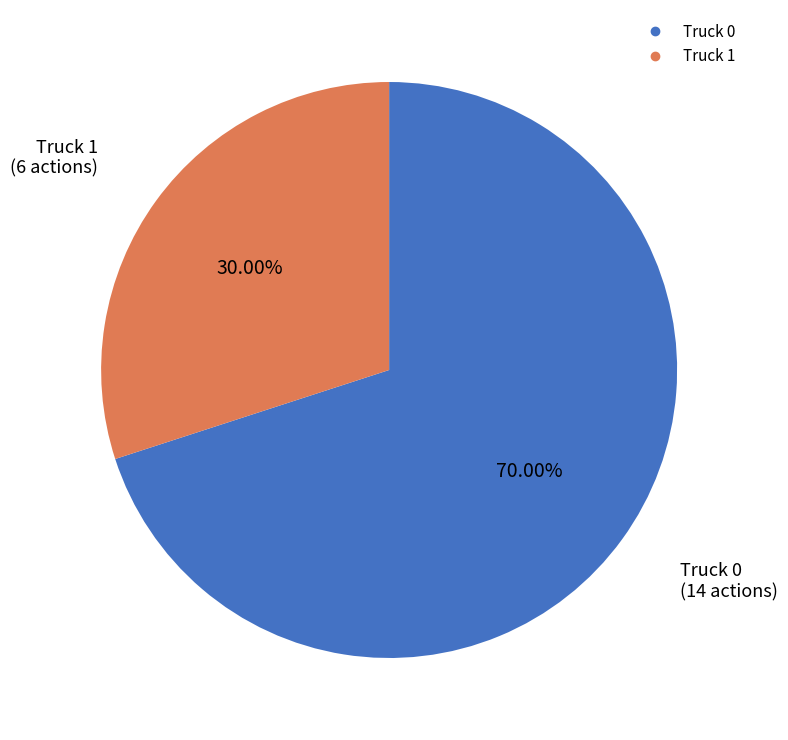

What percentage is the Truck 0 slice, to the nearest percent?

70%